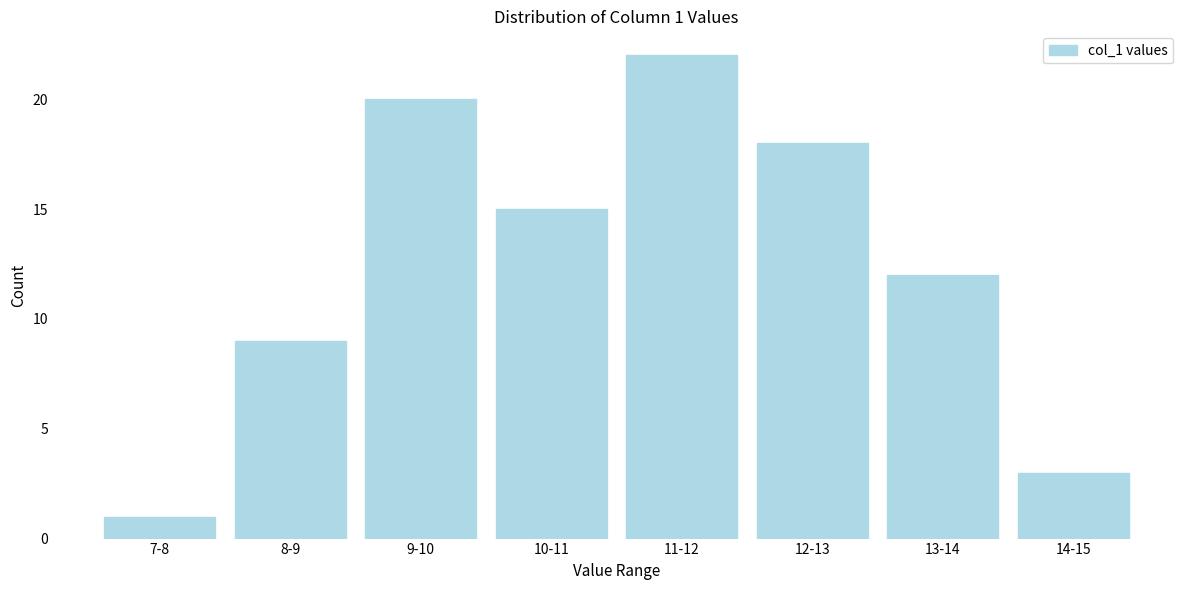

Reading left to right, extract all data points from this chart.

1	9	20	15	22	18	12	3